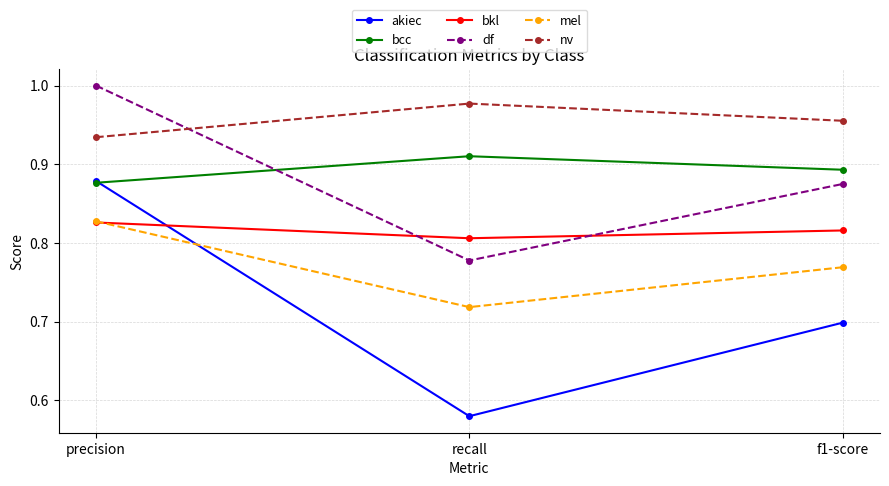

What is the label of the 3rd point from the left?

f1-score